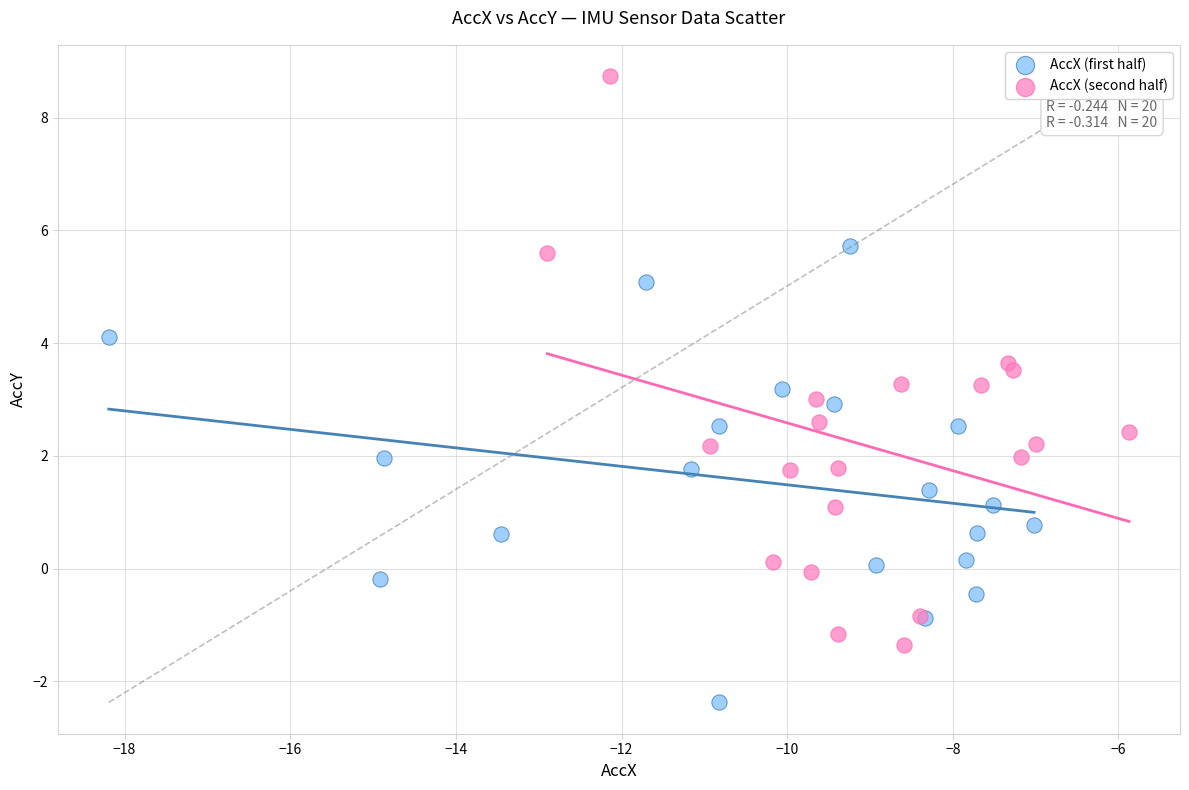

Which series has the largest Y range (max minus min)?

AccX (second half)